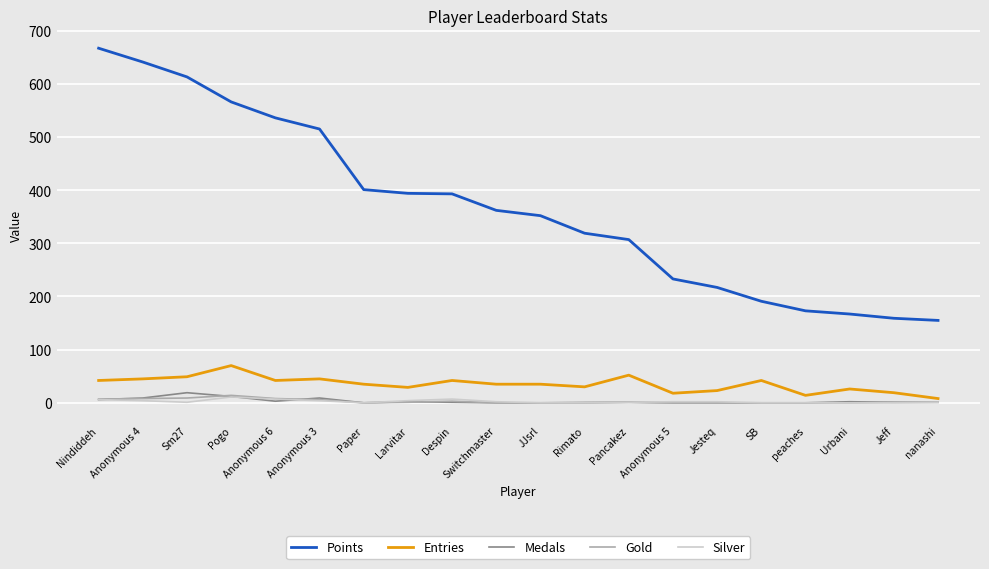

How many categories are shown in the chart?

20